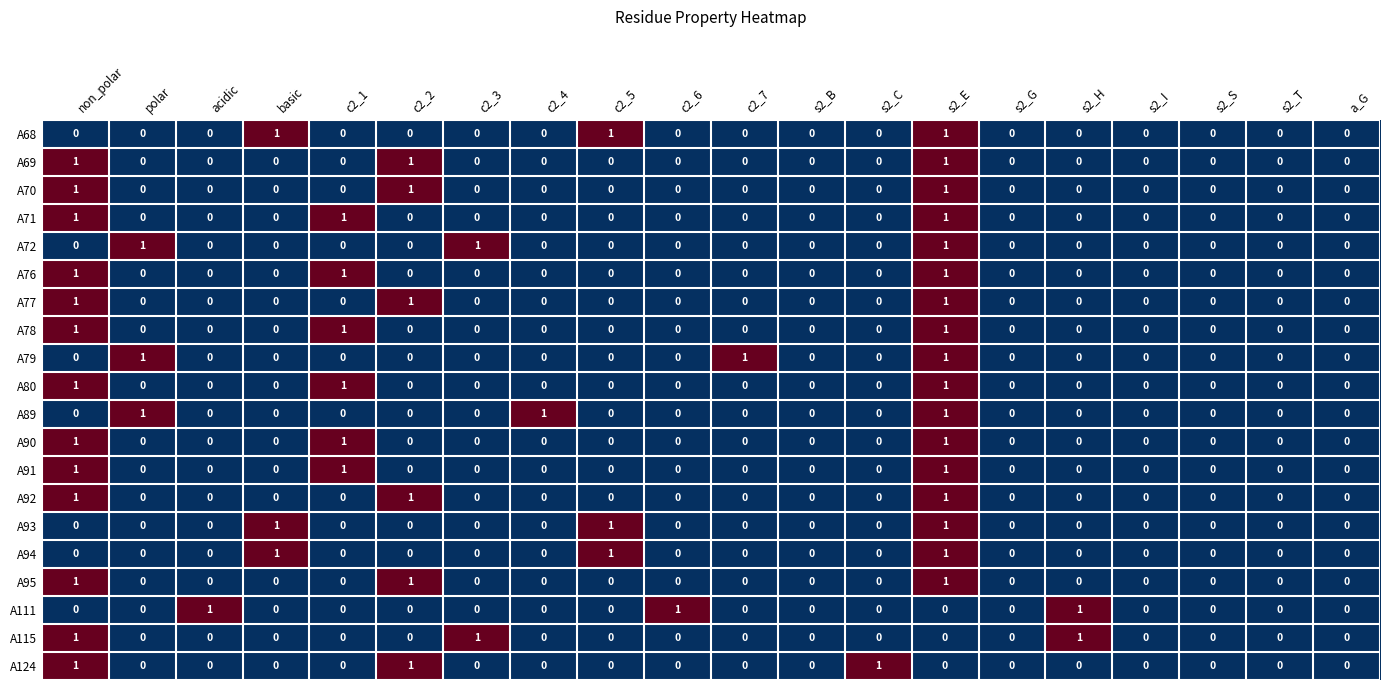

At which category is the sum across all series the highest?

s2_E